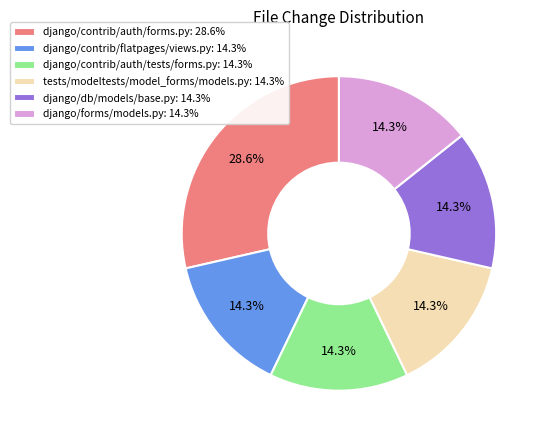

What is the ratio of the value at django/contrib/auth/forms.py to the value at django/contrib/flatpages/views.py?

2.0